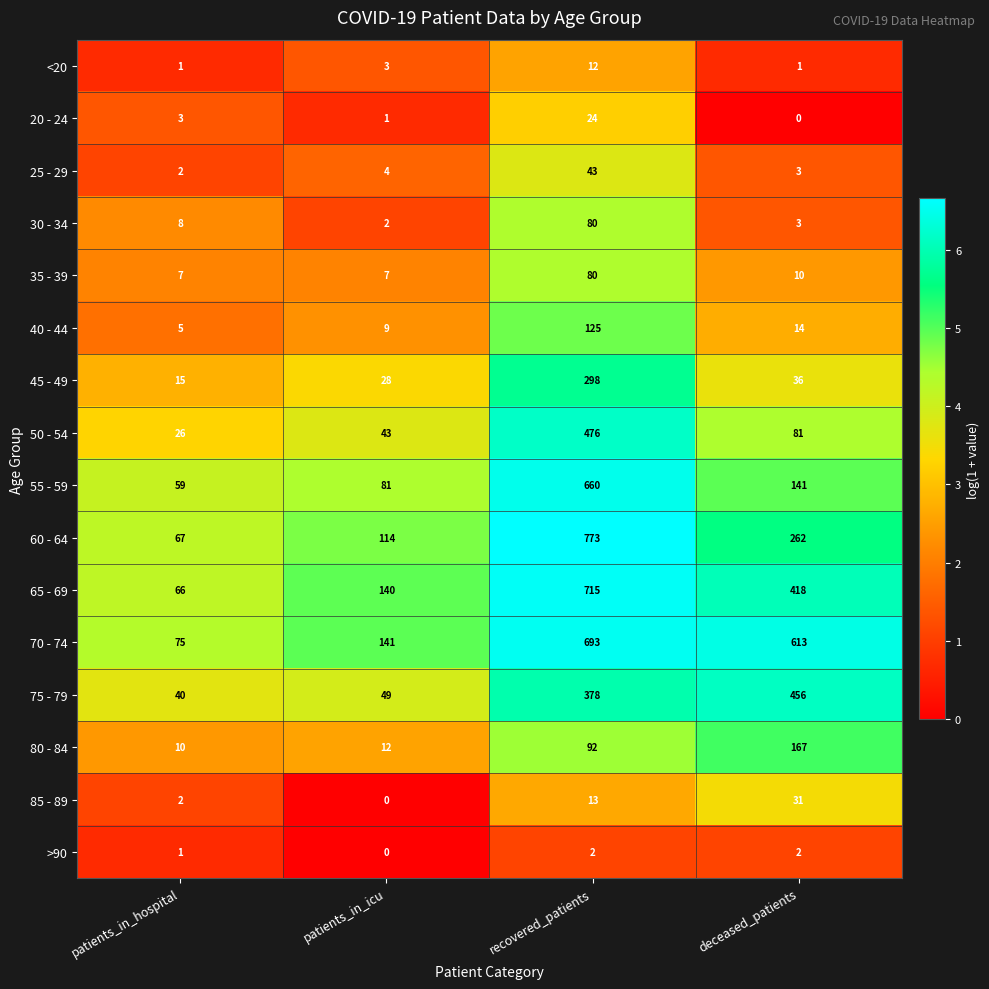

What is the average value of the <20 series?

4